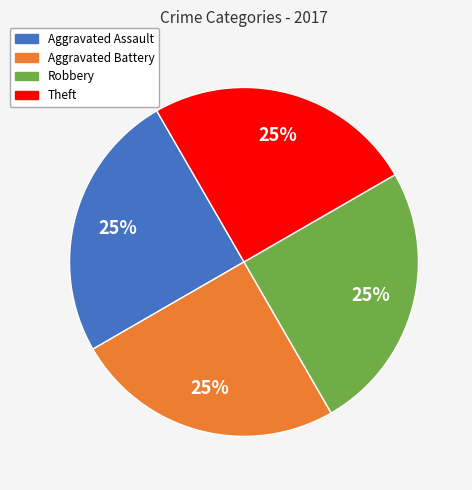

To the nearest percent, what is the average slice percentage?

25%